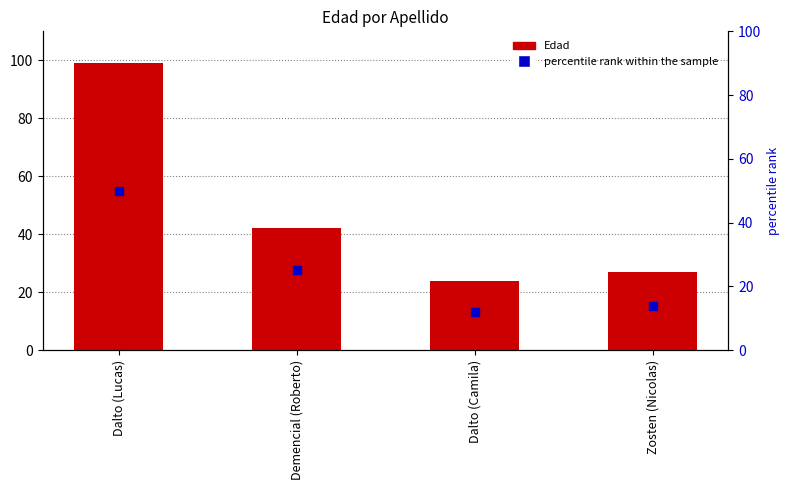

Which series contains the lowest Y value?

percentile rank within the sample